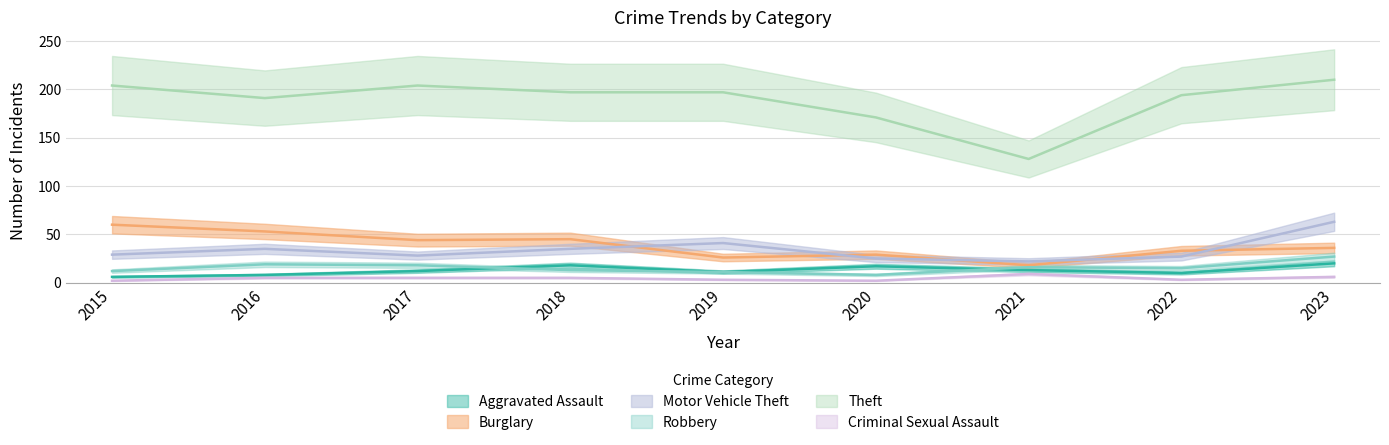

What is the value of the Robbery point at the 4th from the left?

13